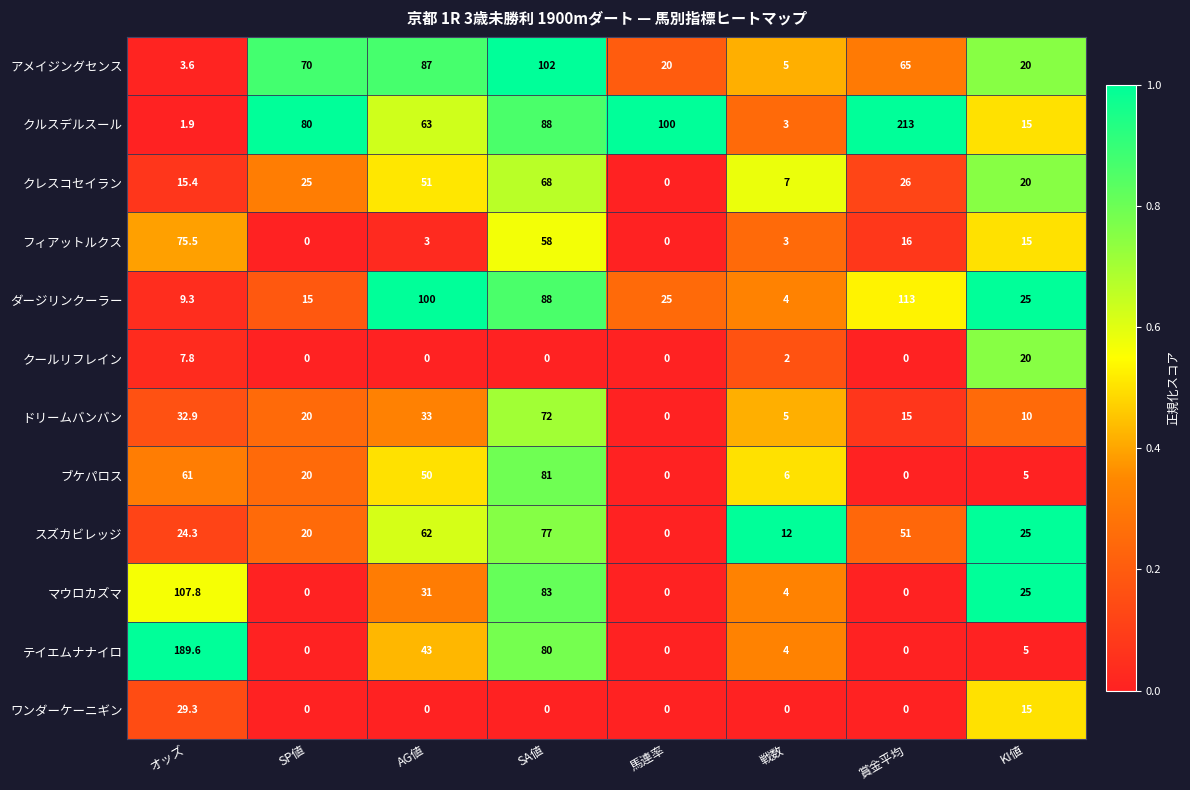

What is the greatest value displayed?

213.0